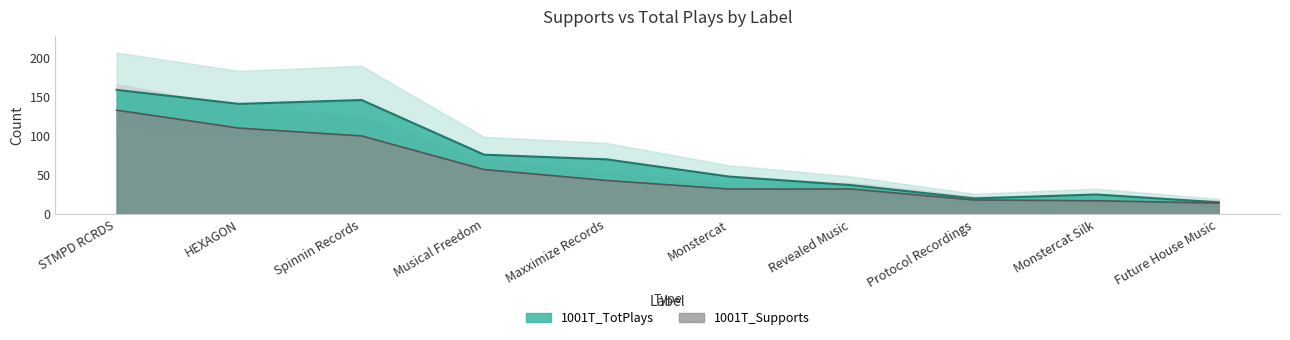

True or false: 1001T_TotPlays and 1001T_Supports intersect in this chart.

False